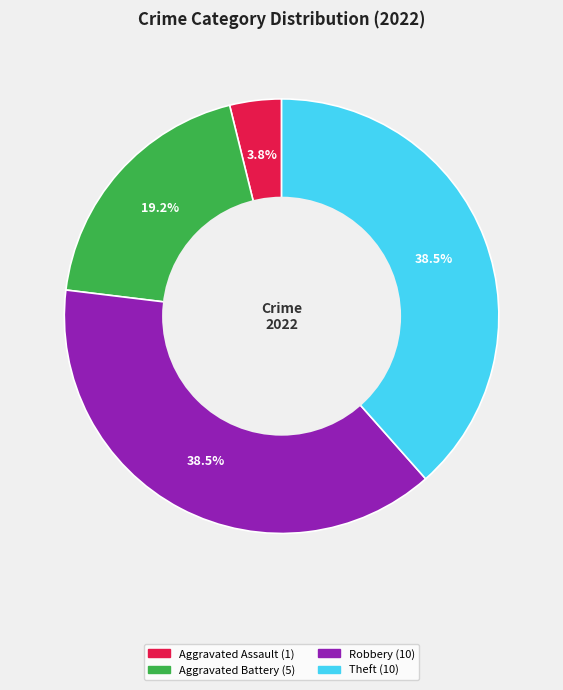

Count the number of slices in the pie.

4